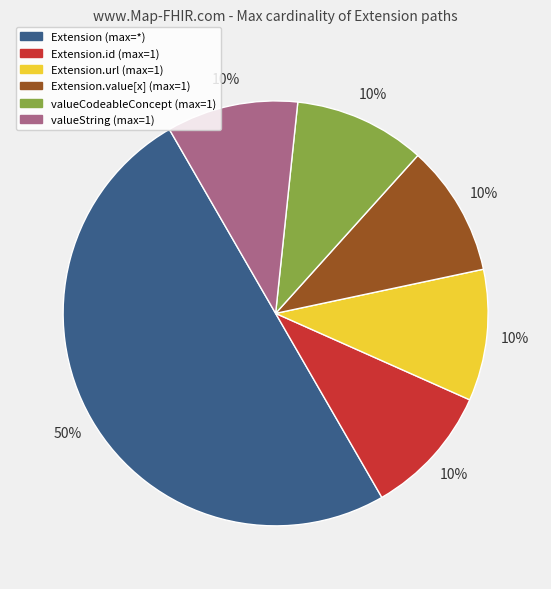

To the nearest percent, what is the difference between the largest and smallest slice percentages?

40%